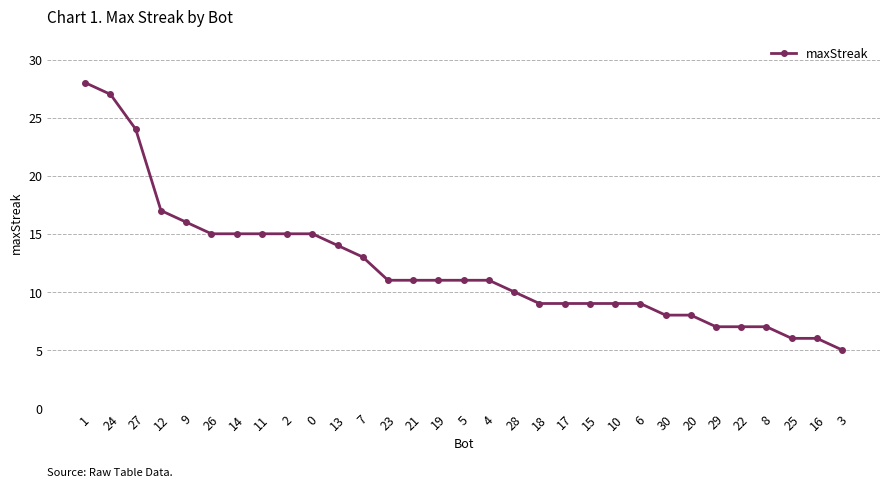

What is the sum of the values at 8 and 3?

12